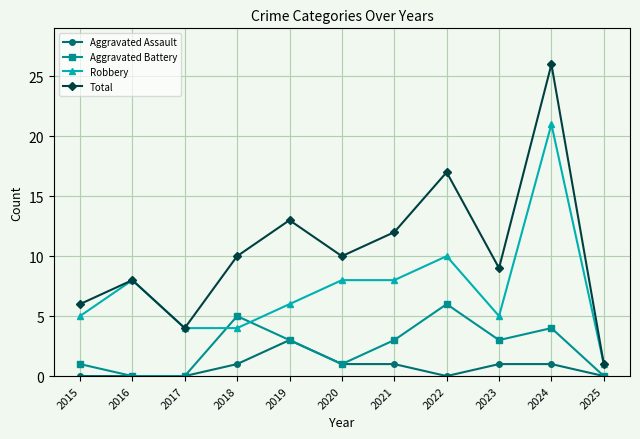

List the series in order of their overall mean, highest first.

Total, Robbery, Aggravated Battery, Aggravated Assault